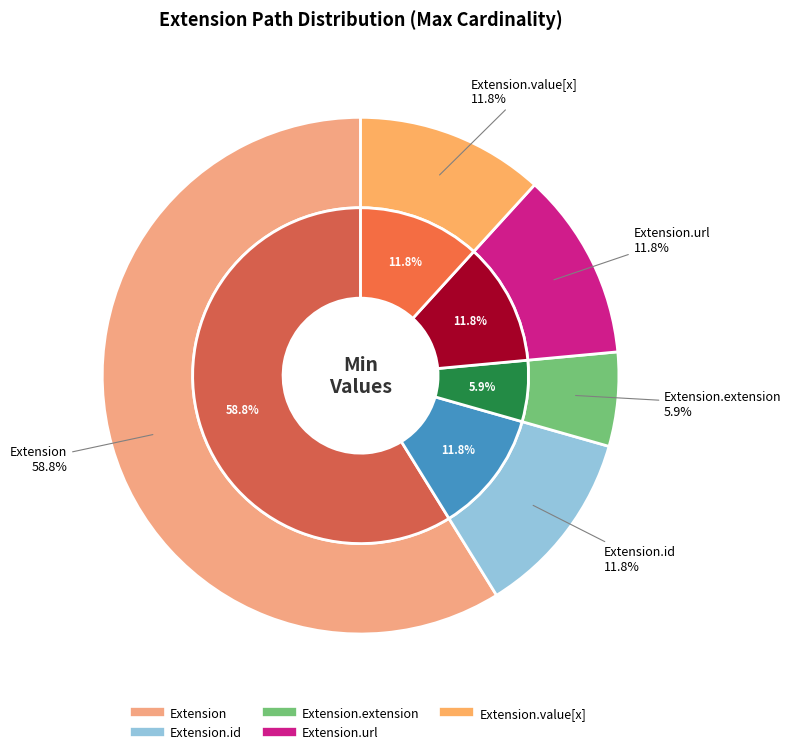

Count the number of slices in the pie.

5